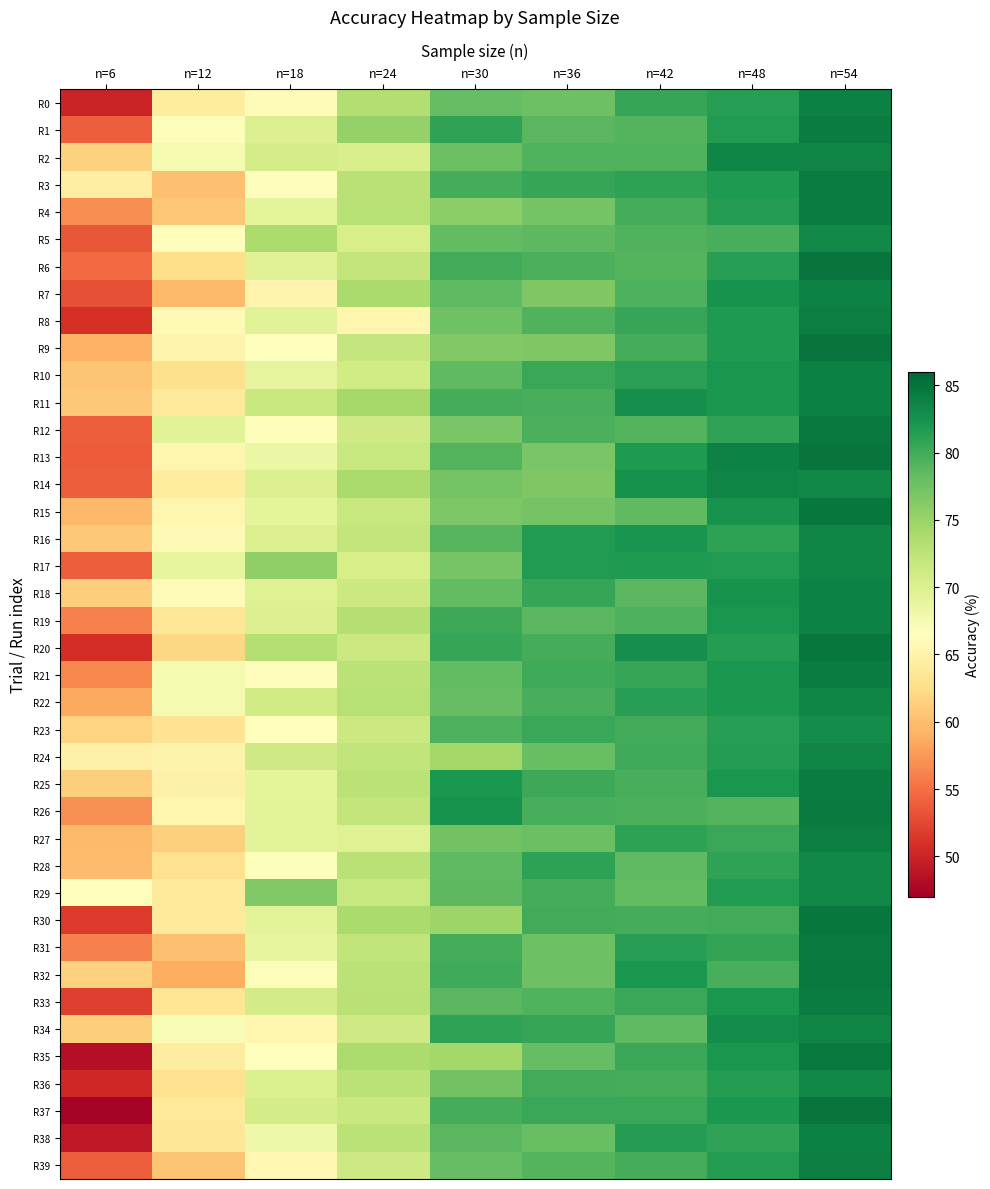

What is the smallest value displayed?

47.2